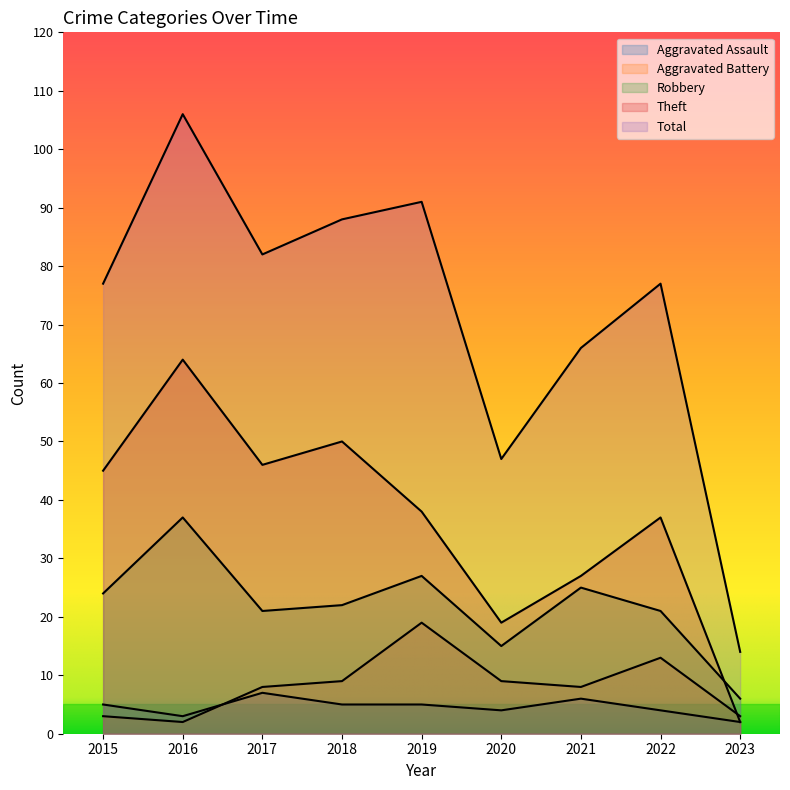

Reading left to right, transcribe all the data shown in this chart.

Aggravated Assault: 2015=5	2016=3	2017=7	2018=5	2019=5	2020=4	2021=6	2022=4	2023=2
Aggravated Battery: 2015=3	2016=2	2017=8	2018=9	2019=19	2020=9	2021=8	2022=13	2023=3
Robbery: 2015=24	2016=37	2017=21	2018=22	2019=27	2020=15	2021=25	2022=21	2023=6
Theft: 2015=45	2016=64	2017=46	2018=50	2019=38	2020=19	2021=27	2022=37	2023=2
Total: 2015=77	2016=106	2017=82	2018=88	2019=91	2020=47	2021=66	2022=77	2023=14